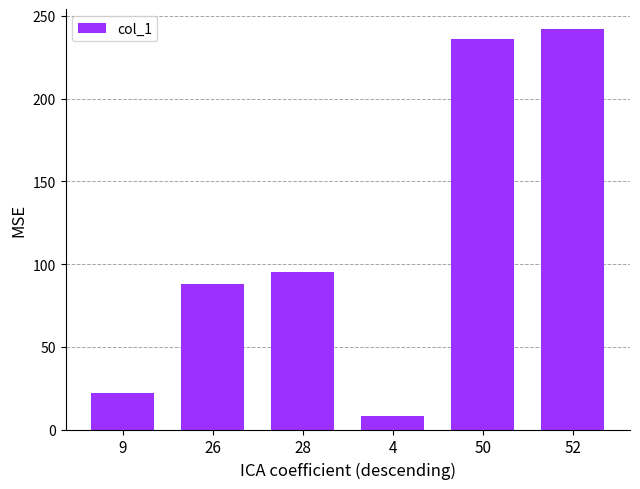

What is the approximate value at 50?

236